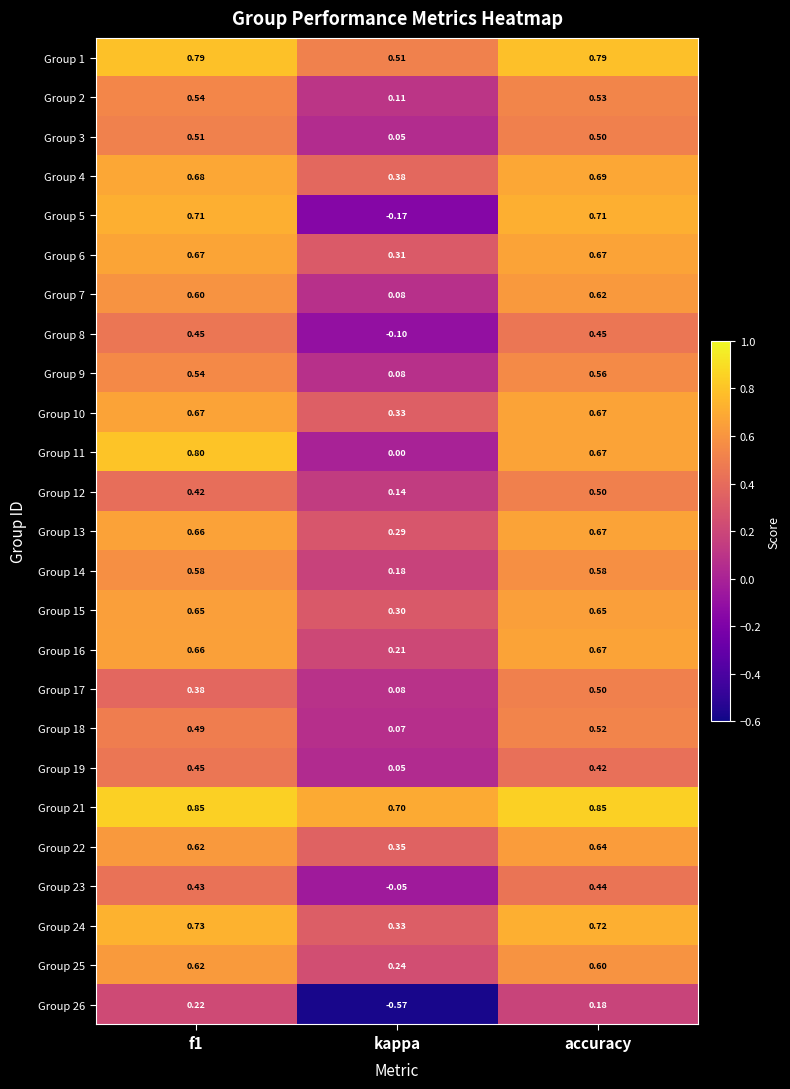

Where is Group 23 nearest to the value 0?

kappa